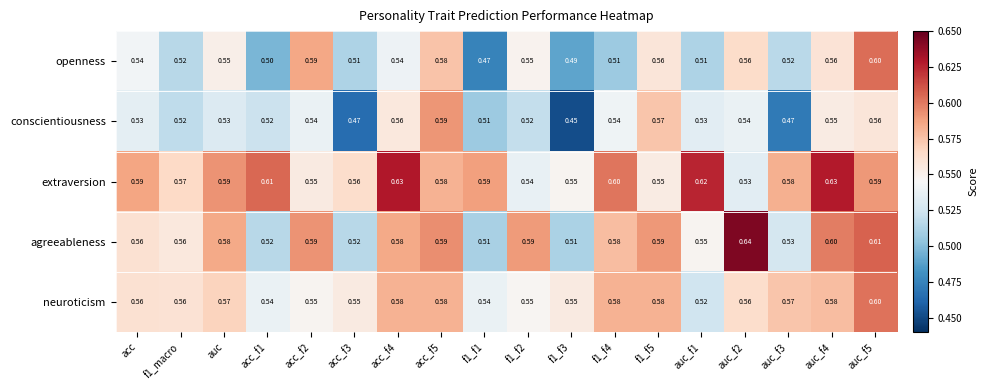

What is the spread (max minus min) of values at acc_f4?

0.1